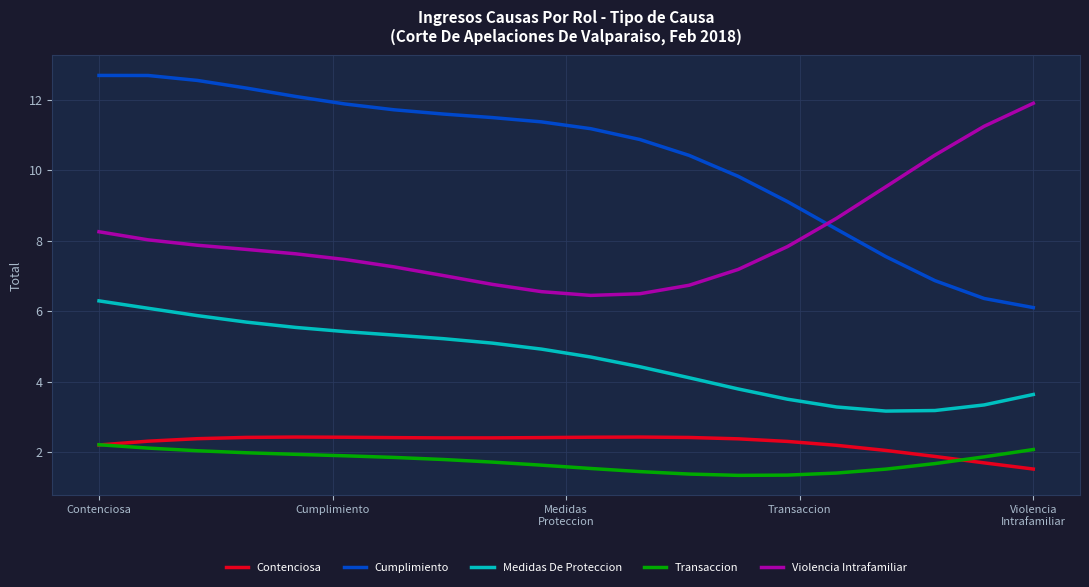

What is the sum of all Violencia Intrafamiliar values?

161.0